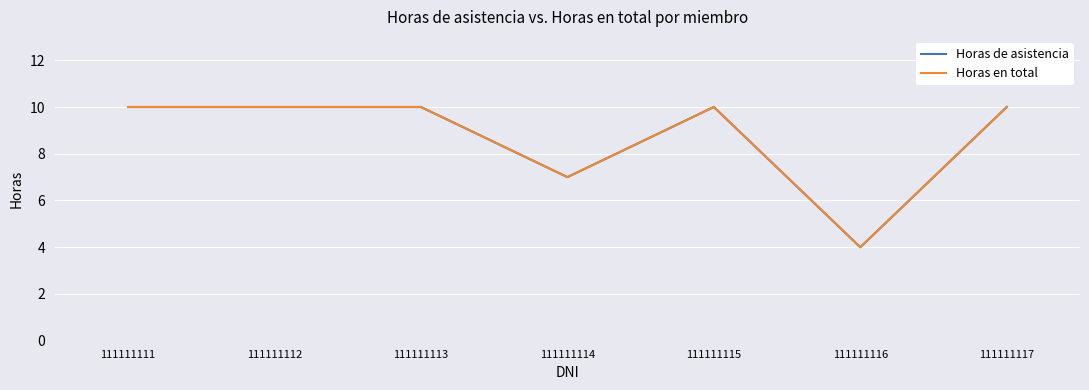

Does the chart display data point markers on the line(s)?

No